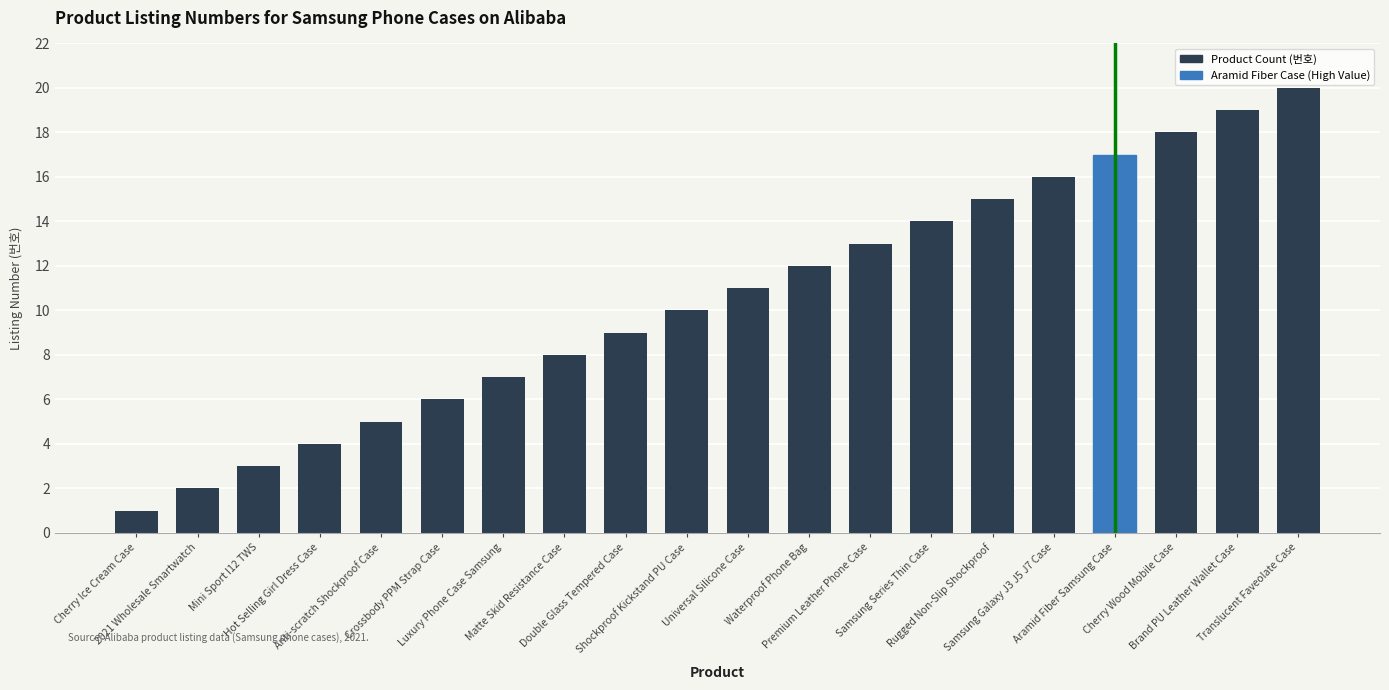

Reading right to left, list all the values displayed in this chart.

Translucent Faveolate Case=20	Brand PU Leather Wallet Case=19	Cherry Wood Mobile Case=18	Aramid Fiber Samsung Case=17	Samsung Galaxy J3 J5 J7 Case=16	Rugged Non-Slip Shockproof=15	Samsung Series Thin Case=14	Premium Leather Phone Case=13	Waterproof Phone Bag=12	Universal Silicone Case=11	Shockproof Kickstand PU Case=10	Double Glass Tempered Case=9	Matte Skid Resistance Case=8	Luxury Phone Case Samsung=7	Crossbody PPM Strap Case=6	Anti-scratch Shockproof Case=5	Hot Selling Girl Dress Case=4	Mini Sport I12 TWS=3	2021 Wholesale Smartwatch=2	Cherry Ice Cream Case=1